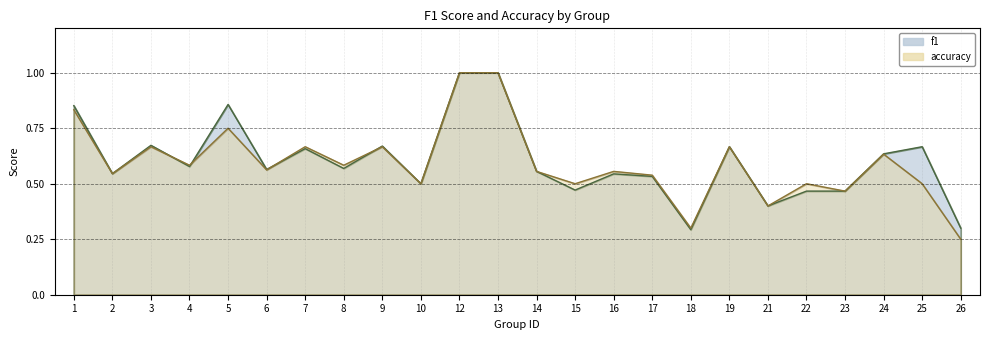

Which series has the largest range (max minus min)?

accuracy